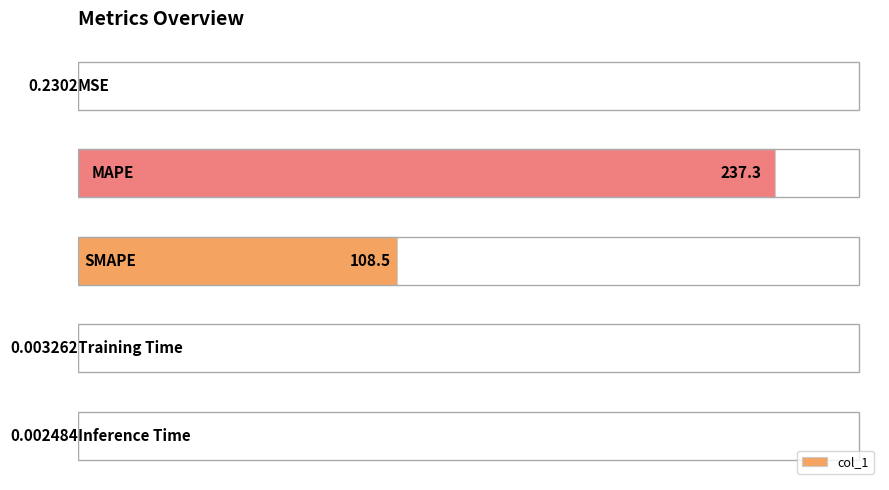

What is the sum of all values?

346.0